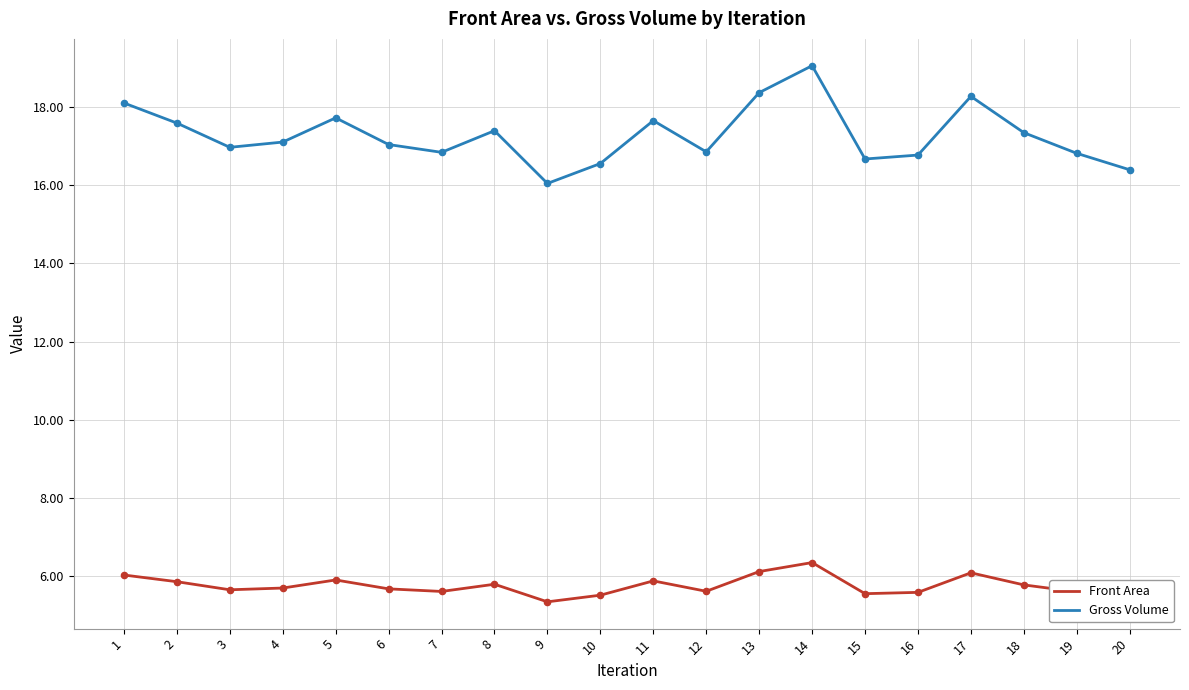

What is the difference between the highest and lowest values at 11?

11.8